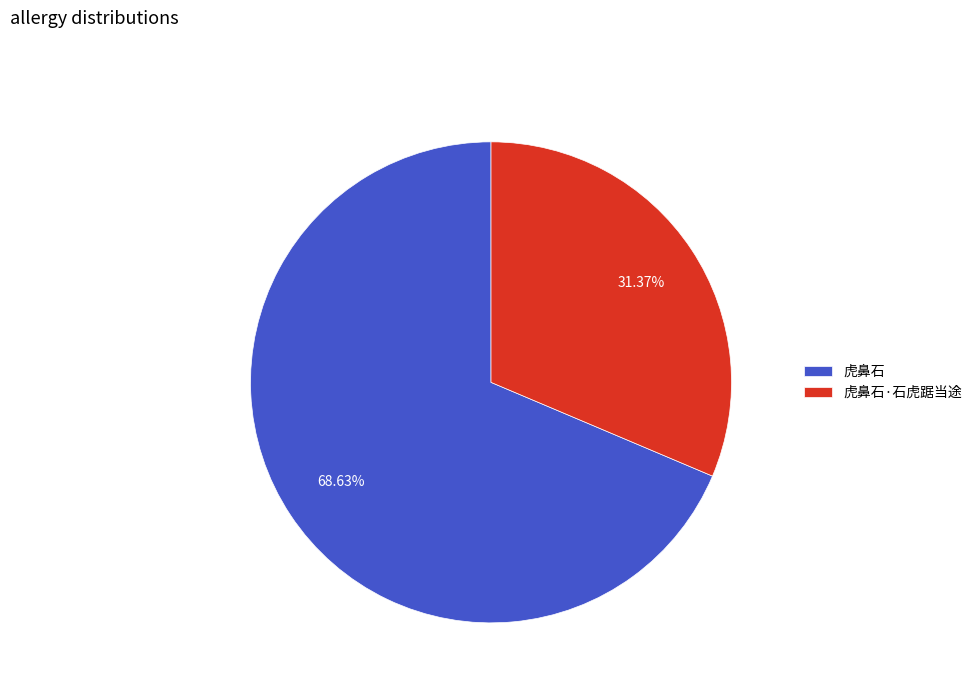

To the nearest percent, what is the difference between the 虎鼻石 and 虎鼻石·石虎踞当途 slice percentages?

37%